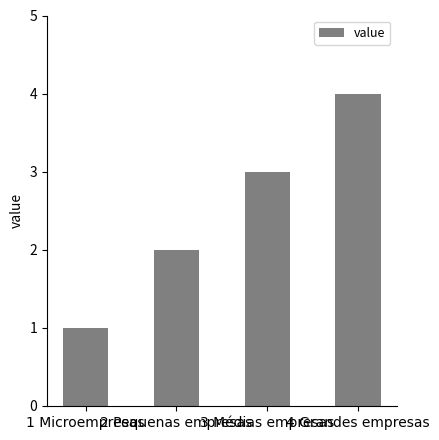

What is the sum of the values at 1 Microempresas and 4 Grandes empresas?

5